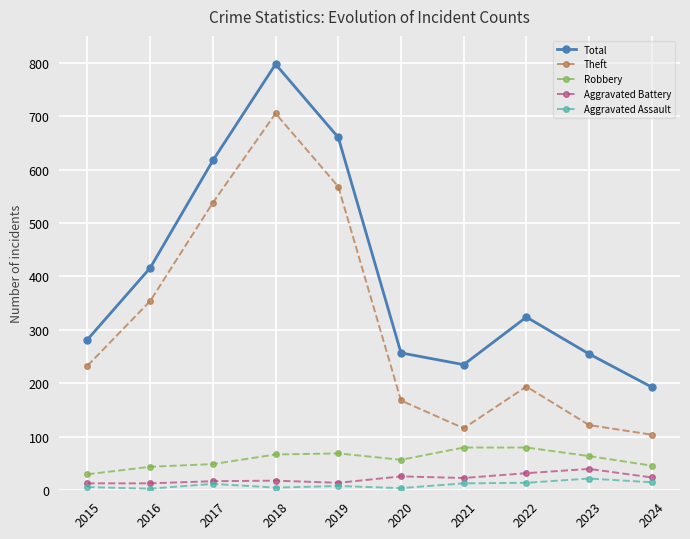

Is the value of Aggravated Assault at 2018 greater than the value of Robbery at 2023?

No